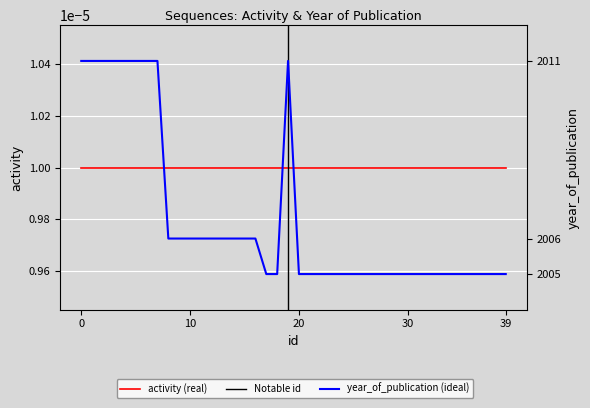

List the labels in order of value, largest first.

0, 1, 2, 3, 4, 5, 6, 7, 19, 8, 9, 10, 11, 12, 13, 14, 15, 16, 17, 18, 20, 21, 22, 23, 24, 25, 26, 27, 28, 29, 30, 31, 32, 33, 34, 35, 36, 37, 38, 39